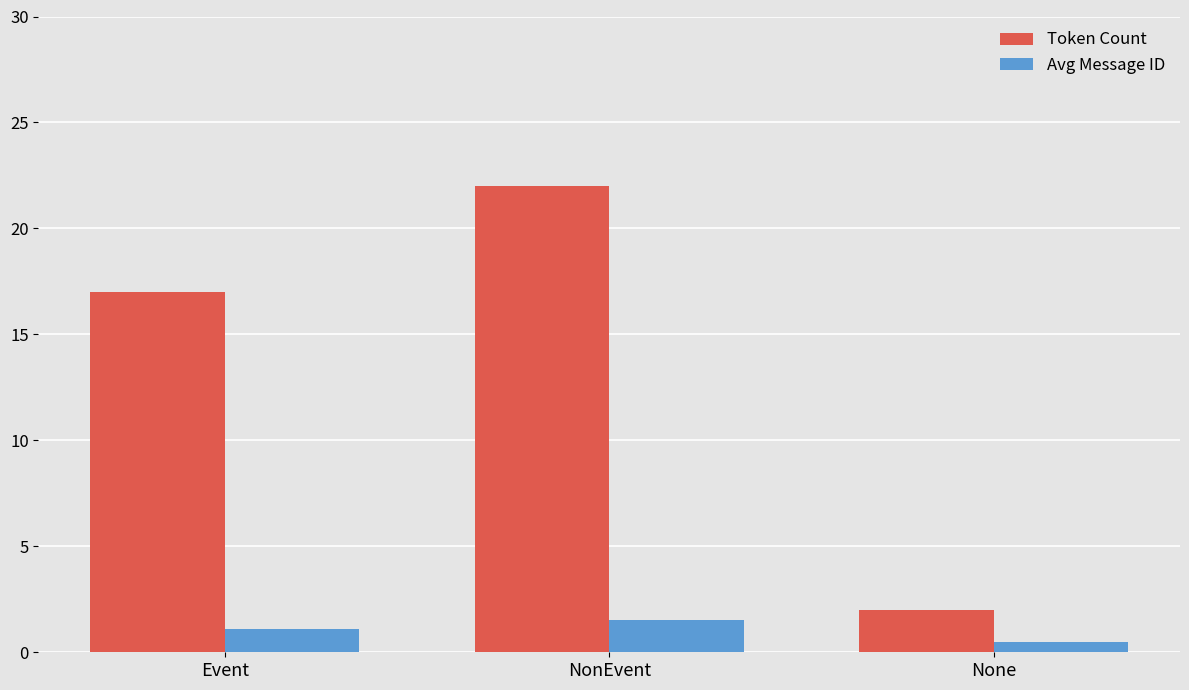

The value of Token Count at Event is 17.0. True or false?

True